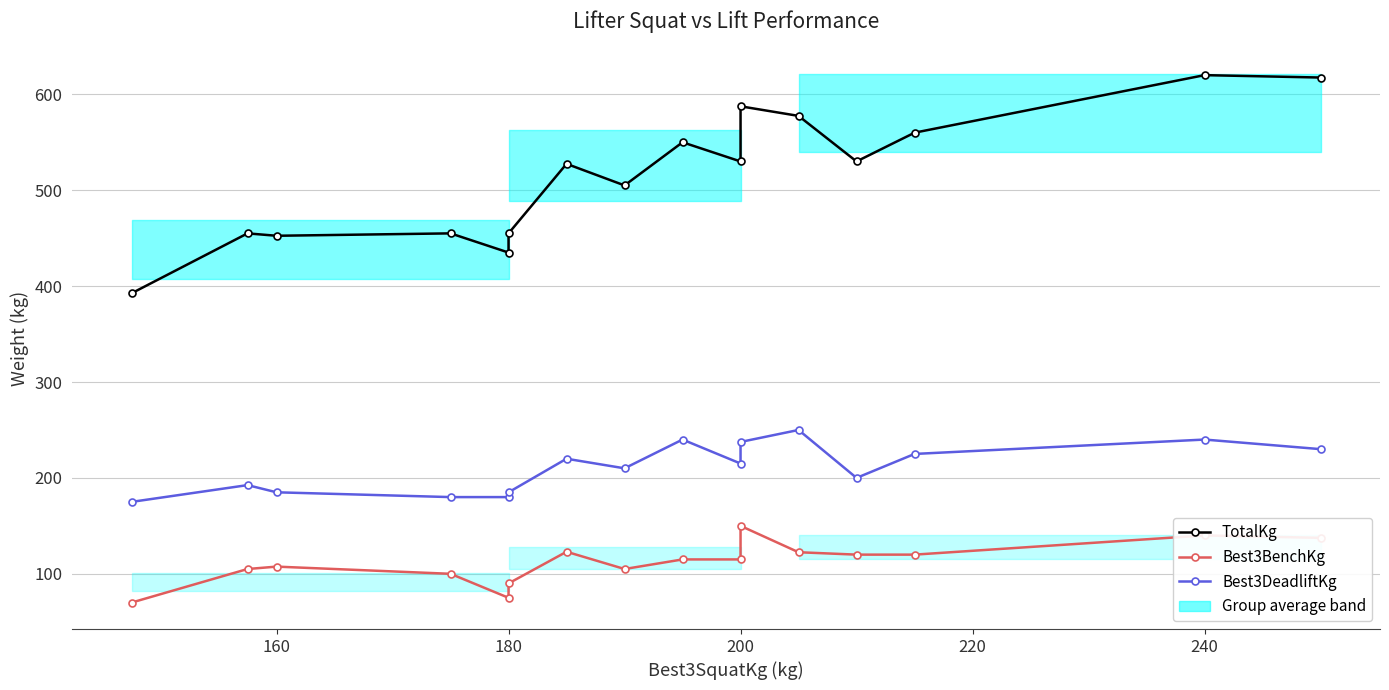

True or false: Best3BenchKg has more than 1 points higher than both neighbors.

True